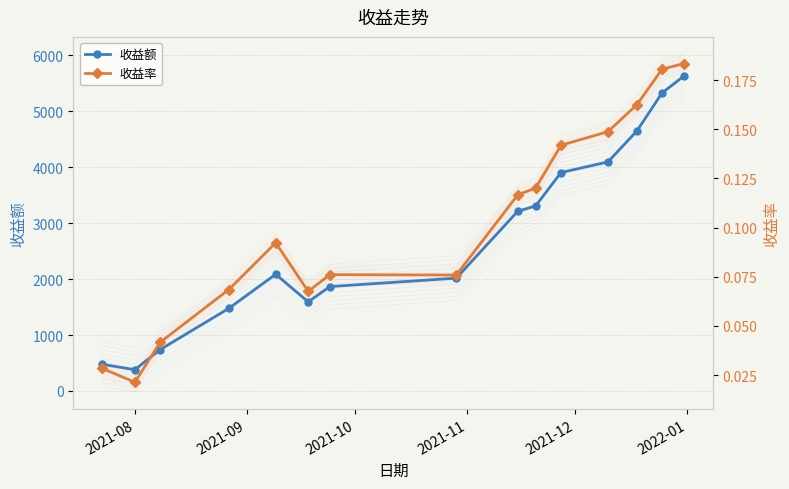

What is the value of the 收益额 point at the 9th from the left?

3211.7